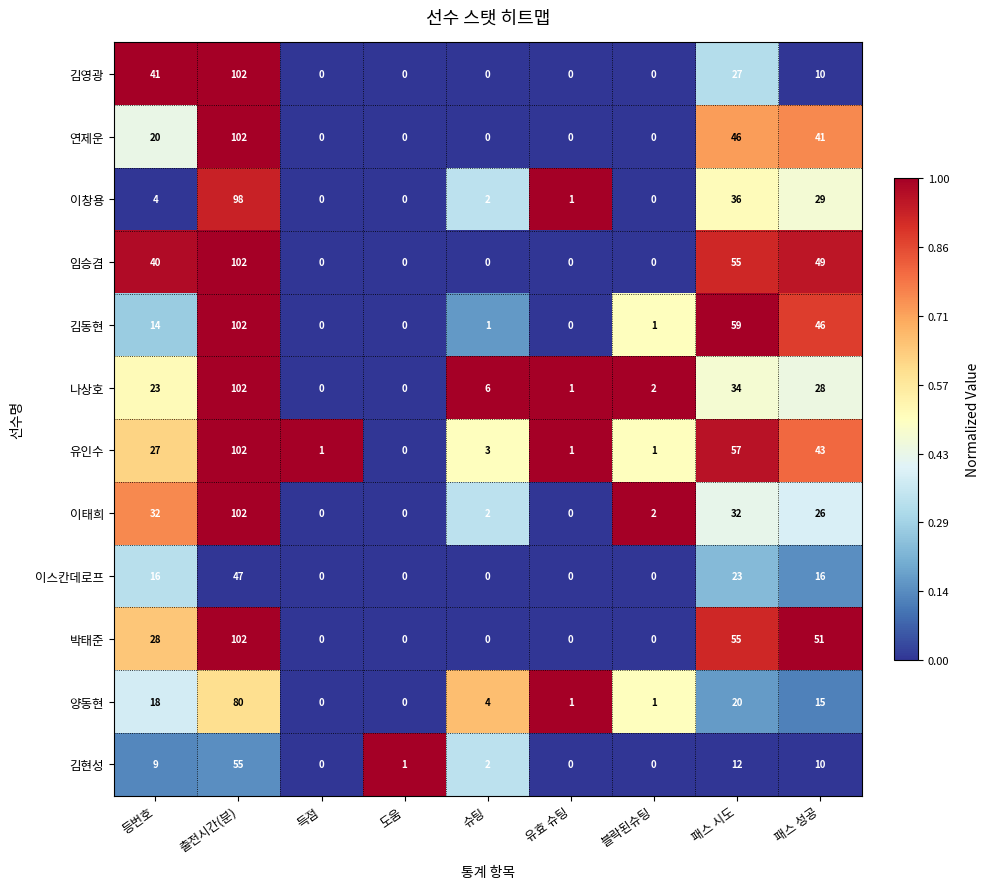

The 임승겸 series shows 76 at 패스 성공. True or false?

False